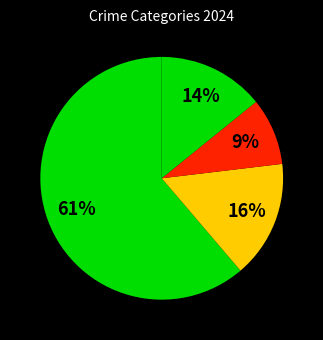

Is there a majority slice in this chart?

Yes